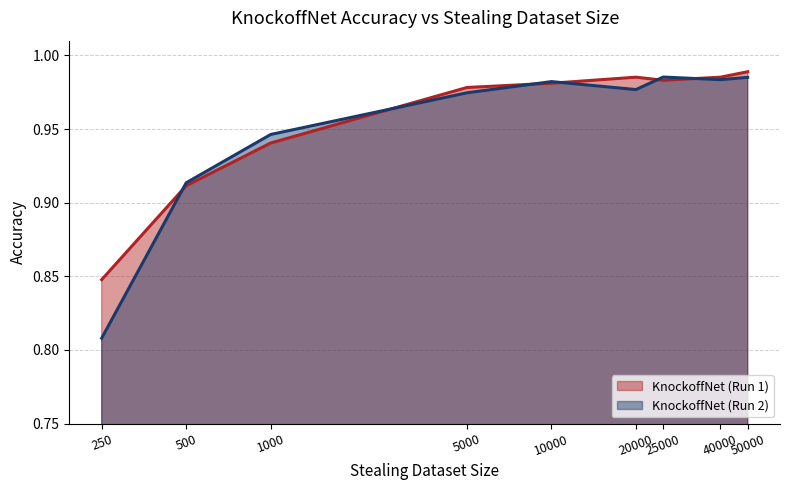

Between which two adjacent categories do KnockoffNet (Run 2) and KnockoffNet (Run 1) first intersect?

250 and 500